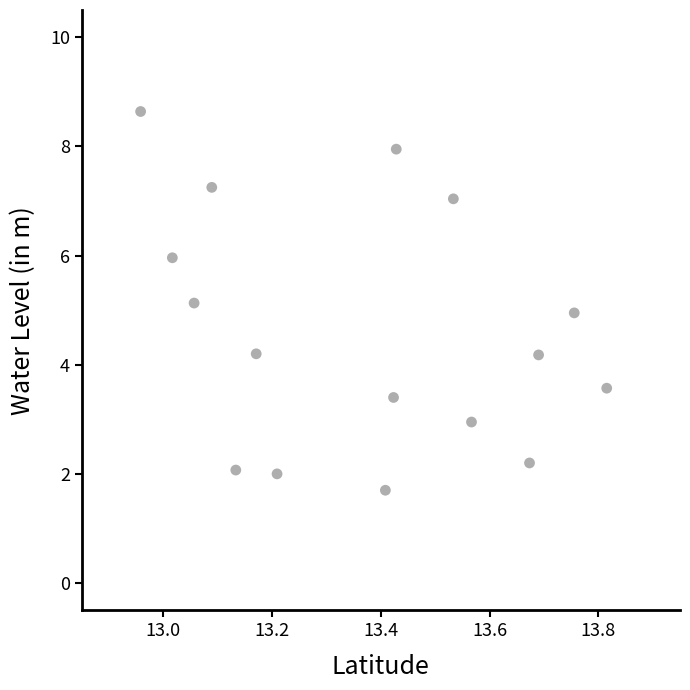

What is the range of X values (max minus min)?

0.9